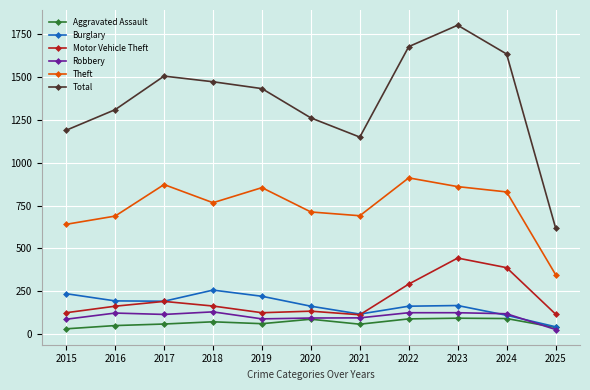

What is the difference between the Theft values at 2017 and 2021?

182